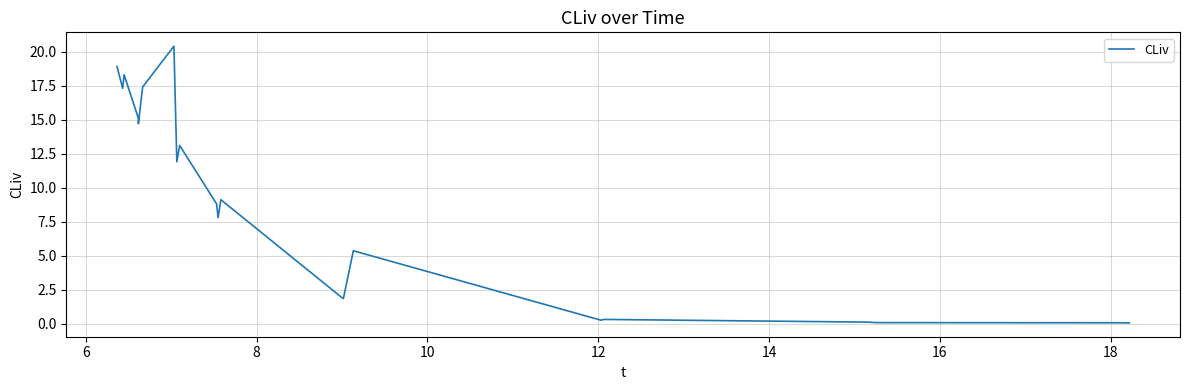

How many points are lower than both their immediate neighbors (excluding endpoints)?

6